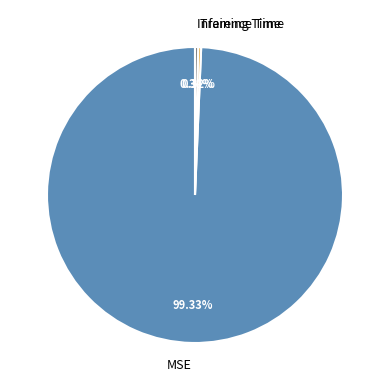

Count the number of slices in the pie.

3